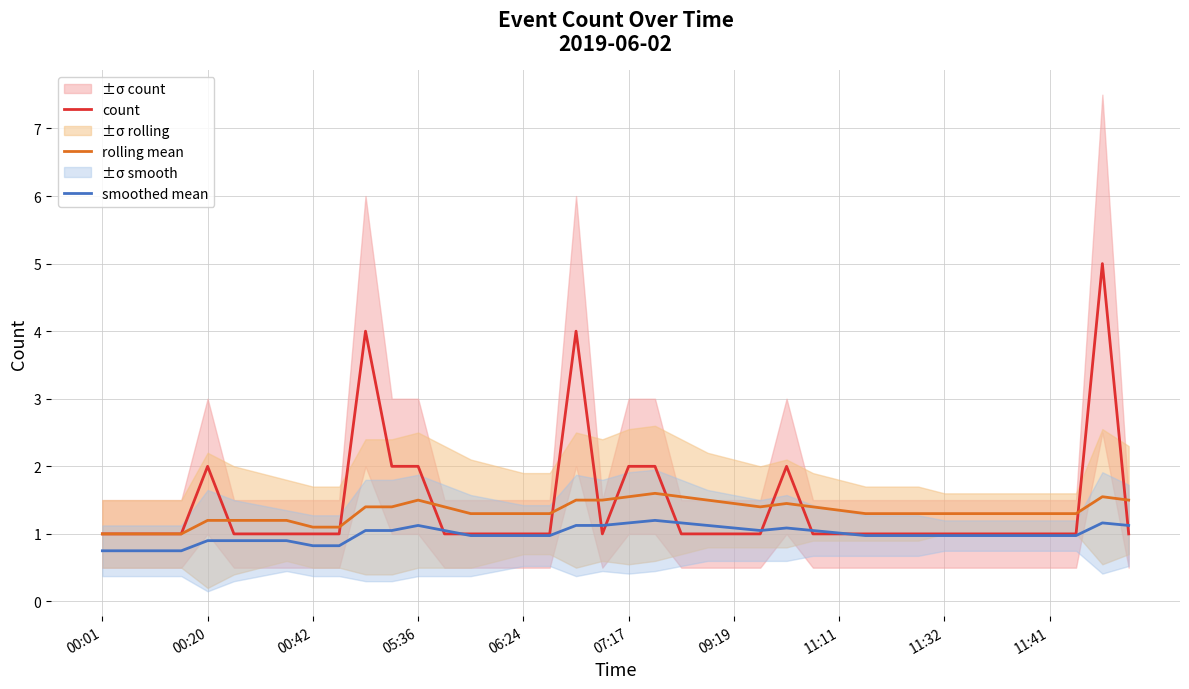

How many count values are between 1 and 2?

37